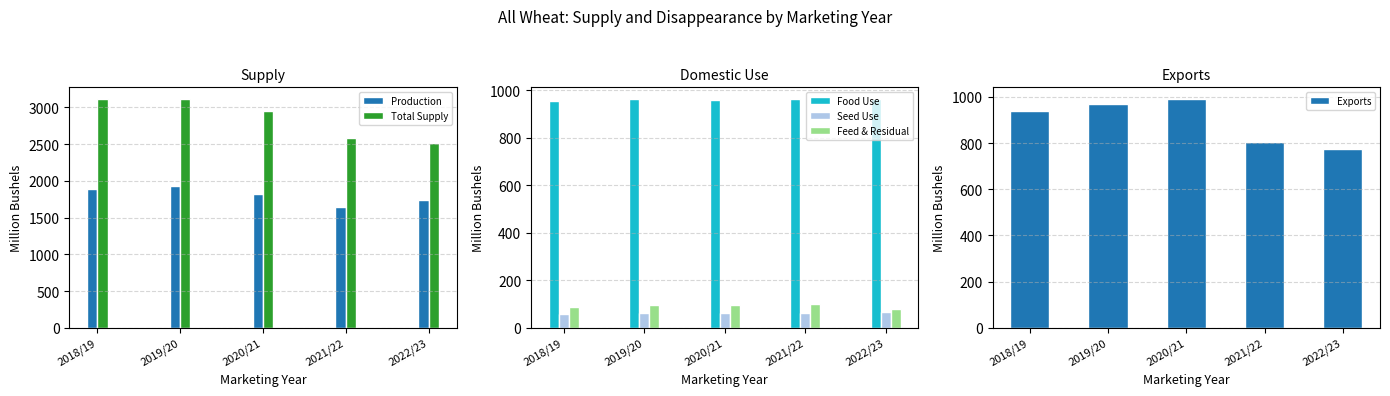

What position from the left is 2019/20?

2